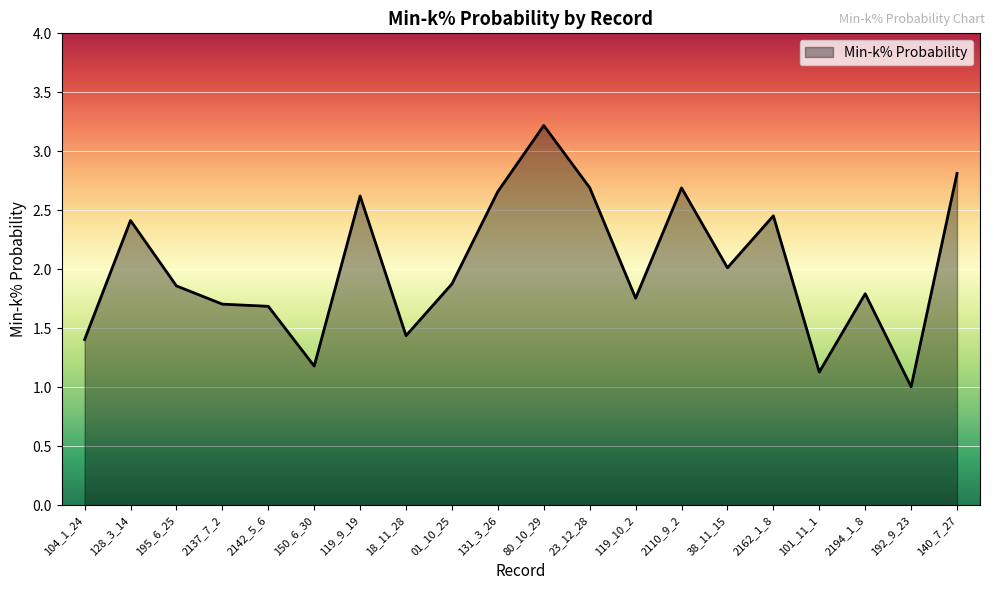

Does the chart have visible grid lines?

Yes